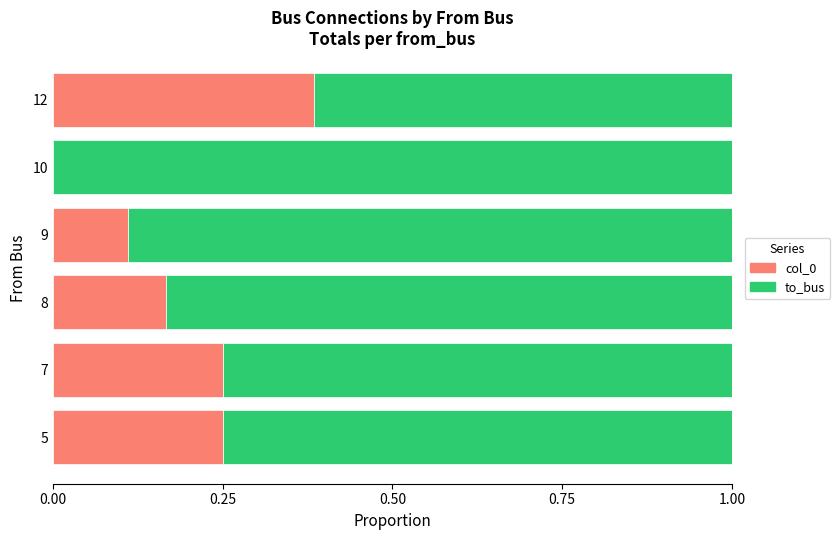

What is the sum of all col_0 values?

1.2